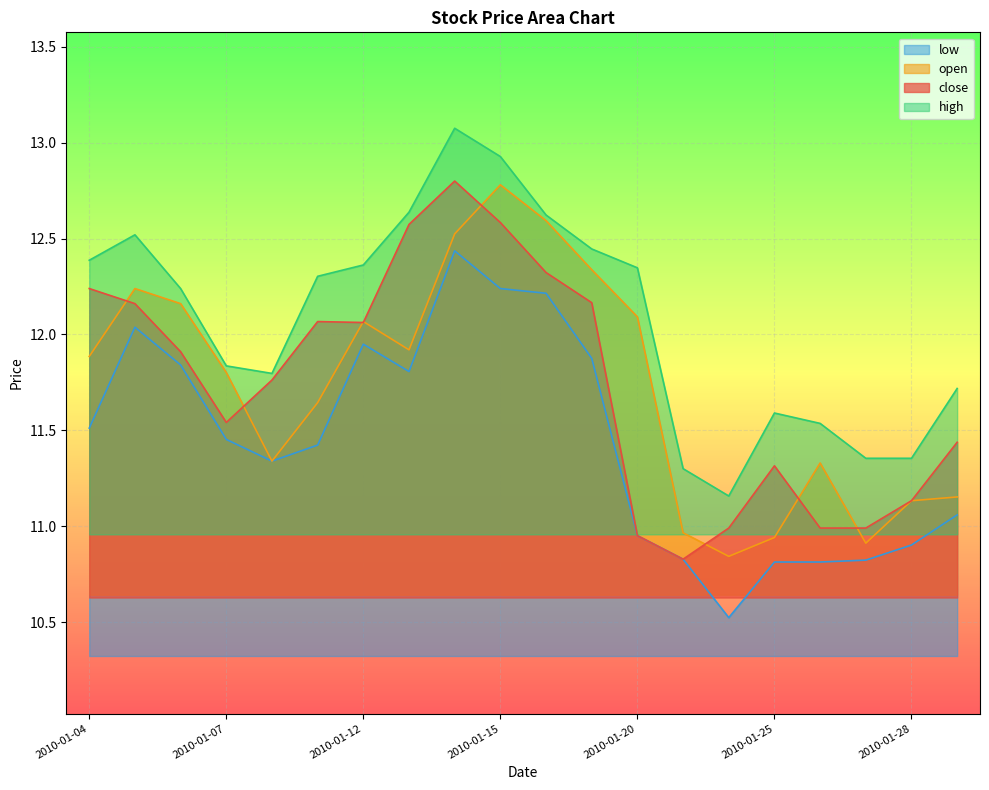

Reading left to right, list all the values displayed in this chart.

close: 2010-01-04=12.2	2010-01-05=12.2	2010-01-06=11.9	2010-01-07=11.5	2010-01-08=11.8	2010-01-11=12.1	2010-01-12=12.1	2010-01-13=12.6	2010-01-14=12.8	2010-01-15=12.6	2010-01-18=12.3	2010-01-19=12.2	2010-01-20=11.0	2010-01-21=10.8	2010-01-22=11.0	2010-01-25=11.3	2010-01-26=11.0	2010-01-27=11.0	2010-01-28=11.1	2010-01-29=11.4
open: 2010-01-04=11.9	2010-01-05=12.2	2010-01-06=12.2	2010-01-07=11.8	2010-01-08=11.3	2010-01-11=11.6	2010-01-12=12.1	2010-01-13=11.9	2010-01-14=12.5	2010-01-15=12.8	2010-01-18=12.6	2010-01-19=12.3	2010-01-20=12.1	2010-01-21=11.0	2010-01-22=10.8	2010-01-25=10.9	2010-01-26=11.3	2010-01-27=10.9	2010-01-28=11.1	2010-01-29=11.2
high: 2010-01-04=12.4	2010-01-05=12.5	2010-01-06=12.2	2010-01-07=11.8	2010-01-08=11.8	2010-01-11=12.3	2010-01-12=12.4	2010-01-13=12.6	2010-01-14=13.1	2010-01-15=12.9	2010-01-18=12.6	2010-01-19=12.4	2010-01-20=12.3	2010-01-21=11.3	2010-01-22=11.2	2010-01-25=11.6	2010-01-26=11.5	2010-01-27=11.4	2010-01-28=11.4	2010-01-29=11.7
low: 2010-01-04=11.5	2010-01-05=12.0	2010-01-06=11.8	2010-01-07=11.5	2010-01-08=11.3	2010-01-11=11.4	2010-01-12=11.9	2010-01-13=11.8	2010-01-14=12.4	2010-01-15=12.2	2010-01-18=12.2	2010-01-19=11.9	2010-01-20=11.0	2010-01-21=10.8	2010-01-22=10.5	2010-01-25=10.8	2010-01-26=10.8	2010-01-27=10.8	2010-01-28=10.9	2010-01-29=11.1